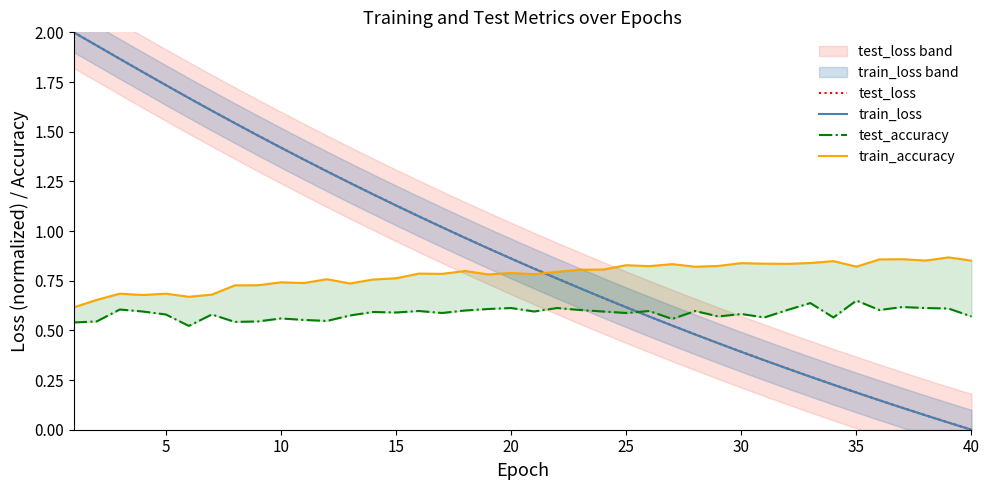

What is the greatest value displayed?

2.0